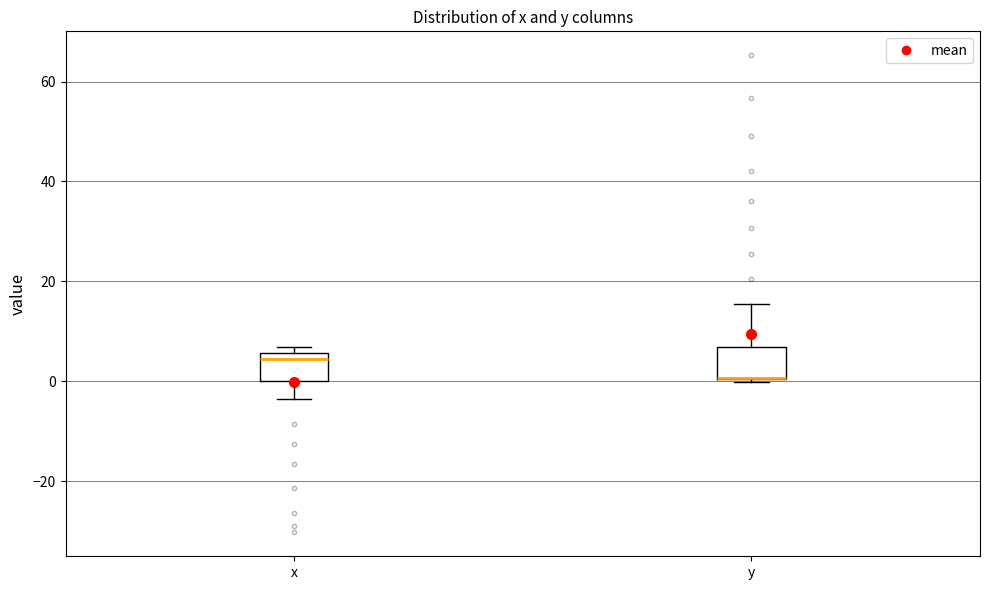

Reading left to right, read every box against the y-axis: the position of its median line, the range the box covers, and the ends of its whiskers. The values are not printed on the chart, so give them approximately, as read against the axis.

x: median 4, box 0 to 6, whiskers -4 to 6 (just above the box's upper edge)
y: median 0 (drawn on the box's lower edge), box 0 to 6, whiskers 0 to 16